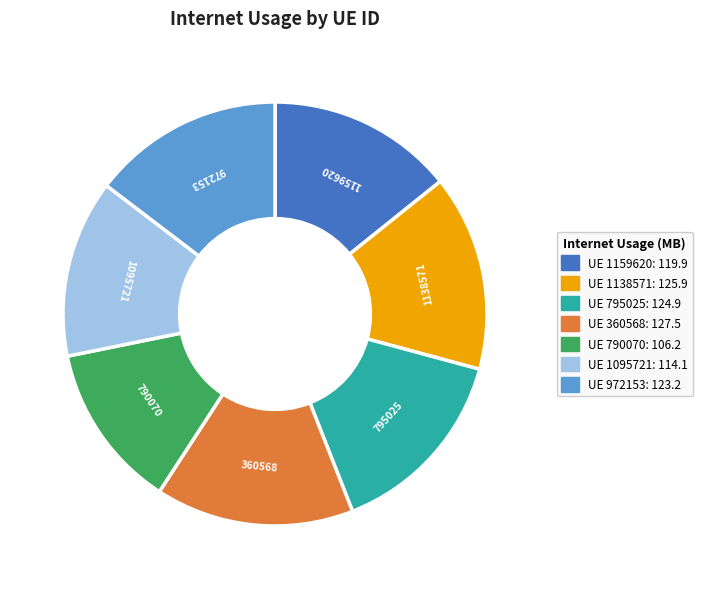

Is there any slice that represents more than half of the pie?

No